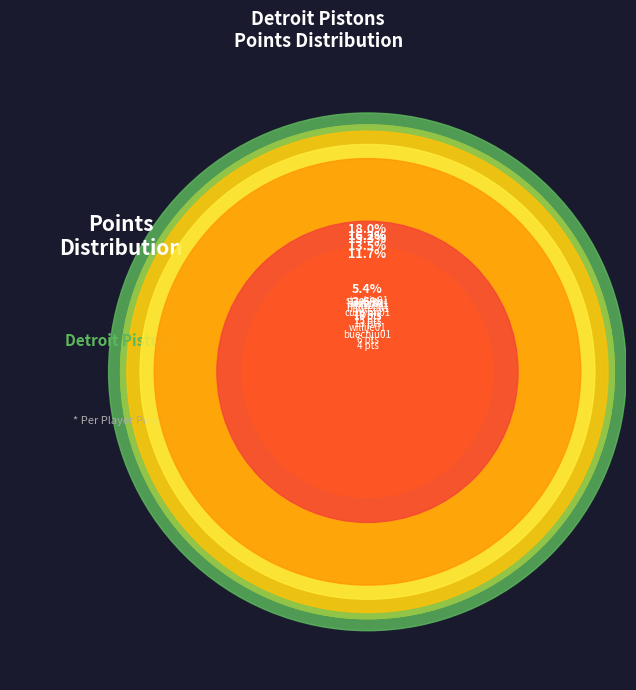

Which slice is the smallest?

buechju01